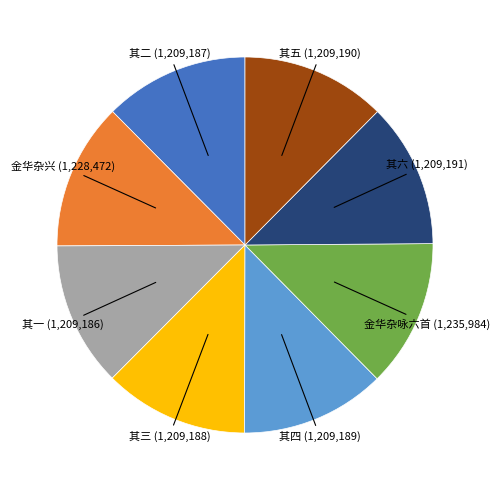

Is there any slice that represents more than half of the pie?

No